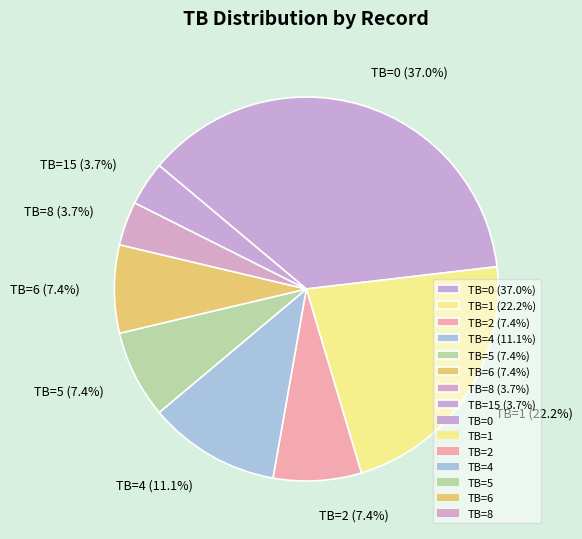

Does any single category account for the majority?

No